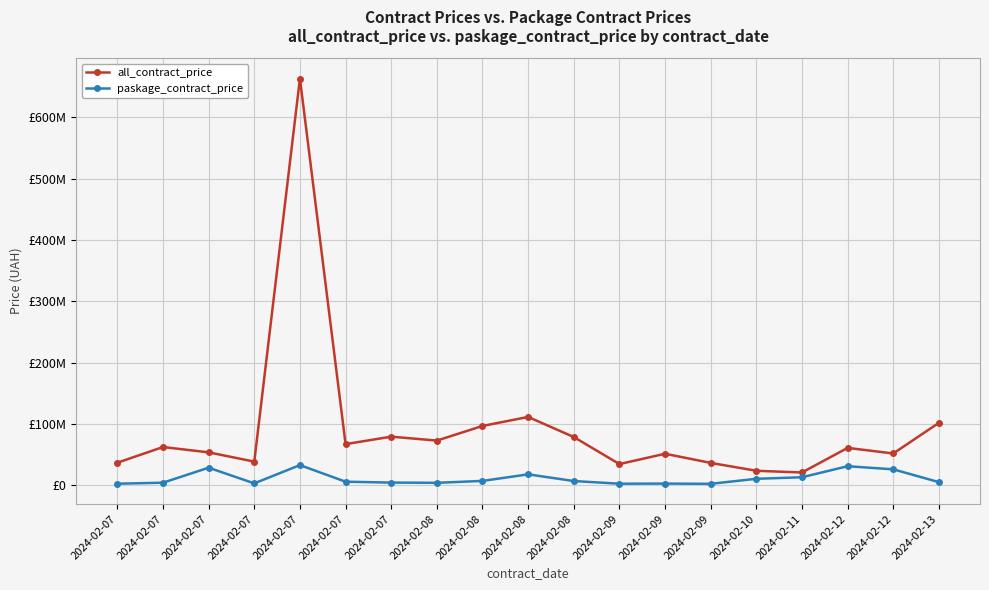

Which series has the widest spread of values?

all_contract_price